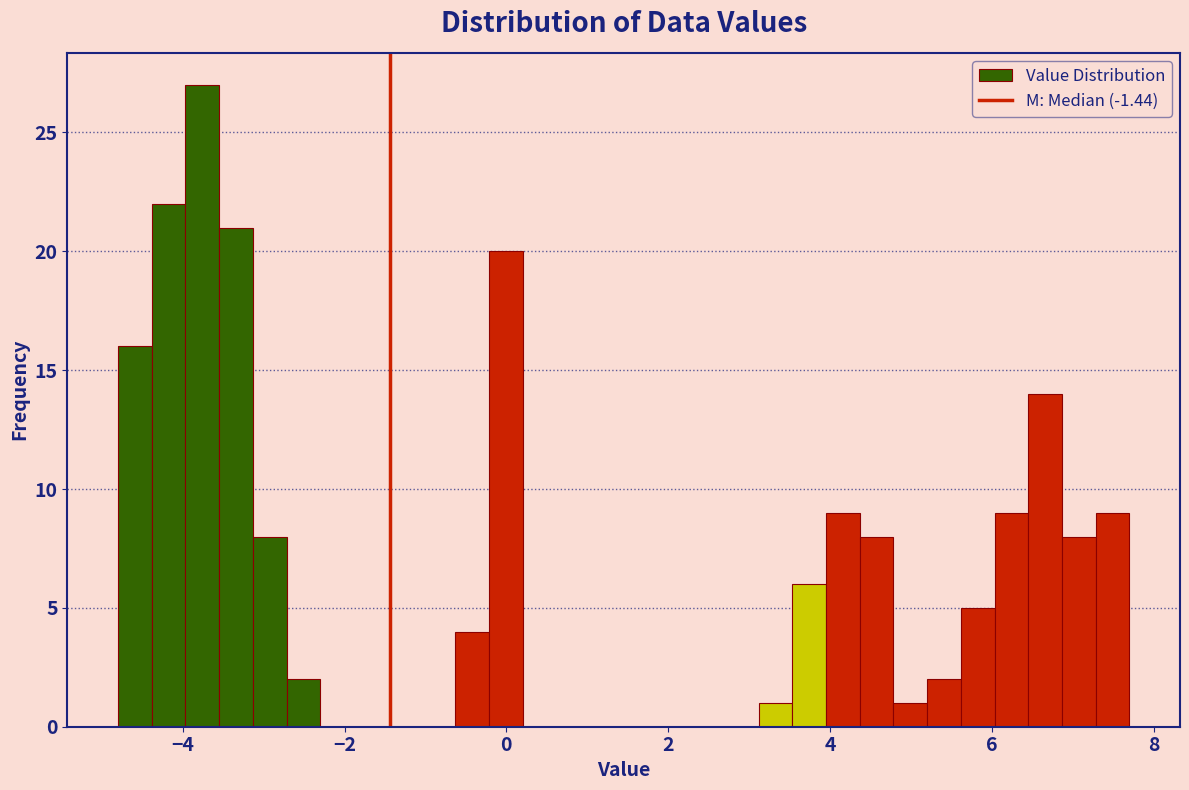

Read against the x-axis, roughly where is the centre of the tallest bar?

-3.8